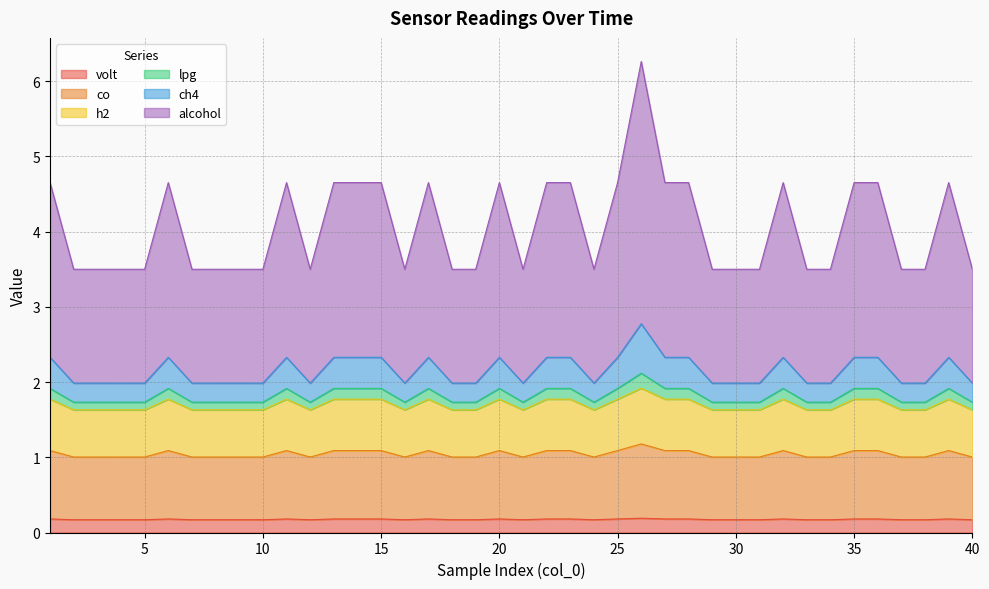

Does the chart display data point markers on the line(s)?

No